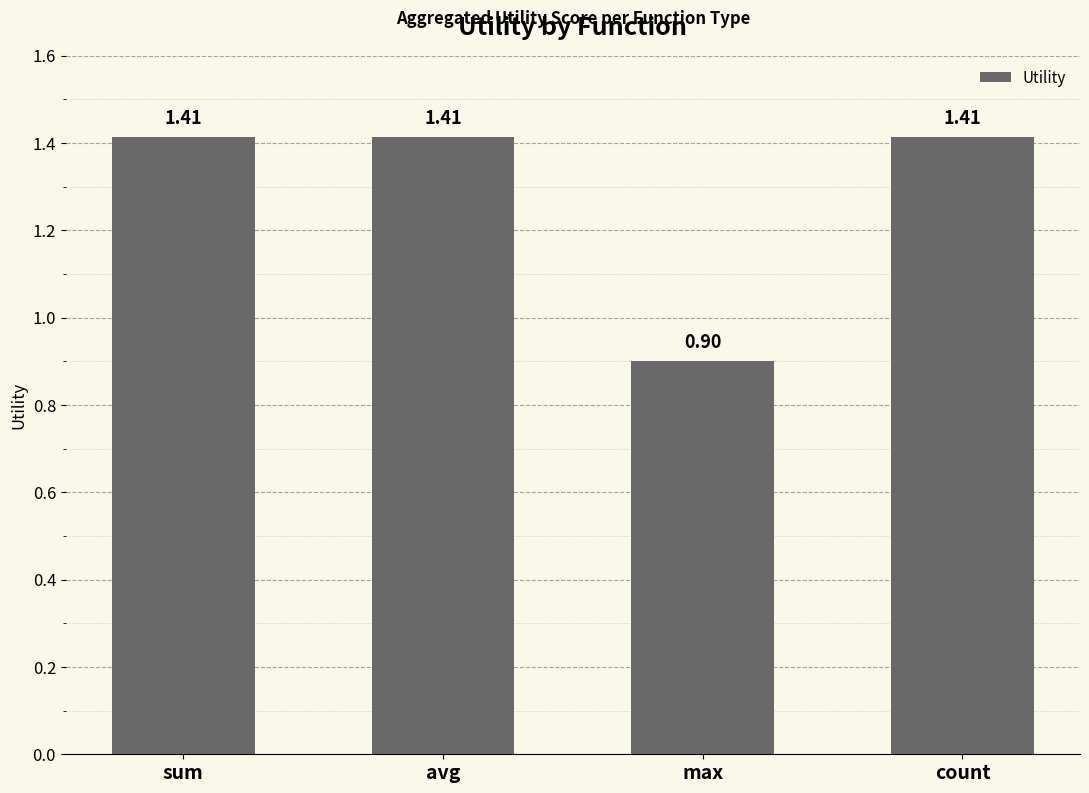

Count the values in the range 1 to 2.

3